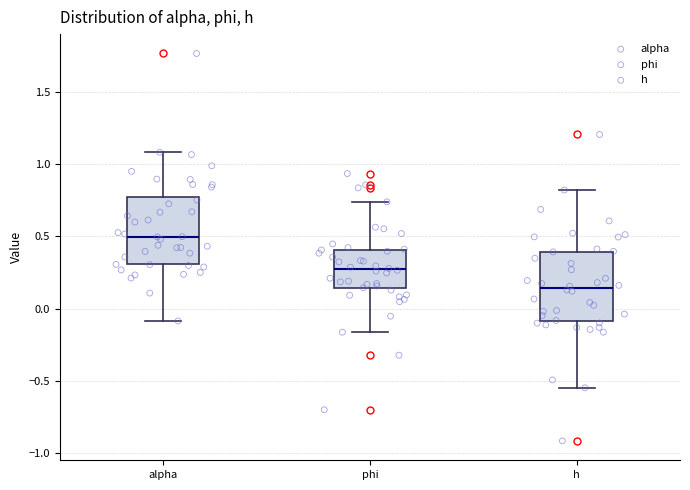

Where is the upper edge of the box for h on the y-axis? The values are not printed on the chart, so give them approximately, as read against the axis.

0.40